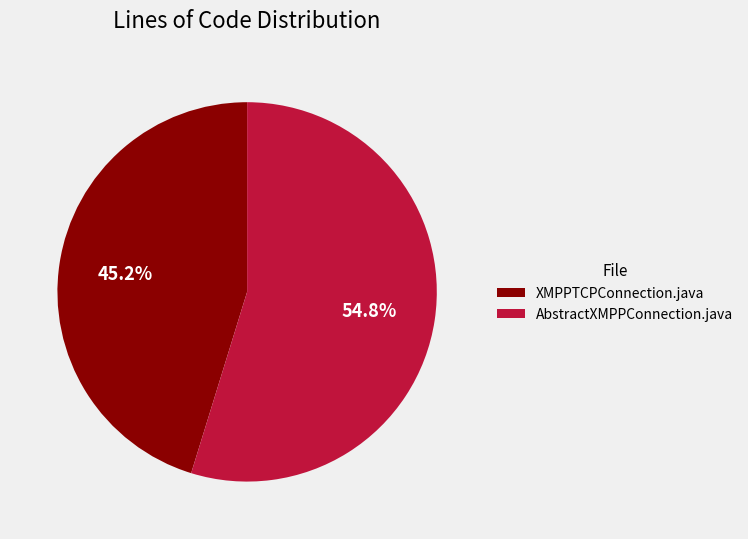

Count the number of slices in the pie.

2